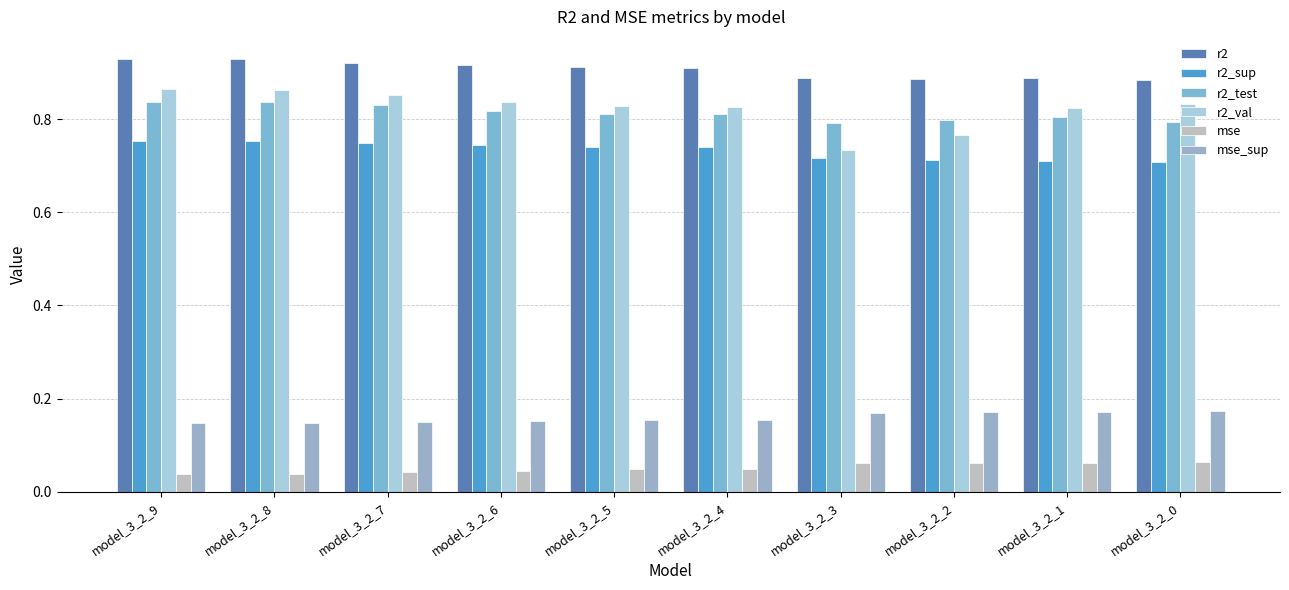

Between model_3_2_8 and model_3_2_3, which series saw the biggest shift?

r2_val